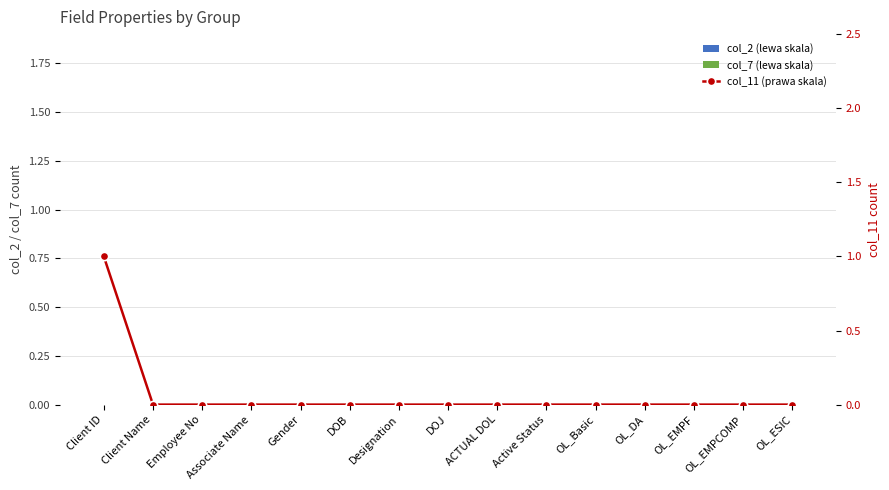

Reading left to right, list all the values displayed in this chart.

col_2: 0	0	0	0	0	0	0	0	0	0	0	0	0	0	0
col_7: 0	0	0	0	0	0	0	0	0	0	0	0	0	0	0
col_11: 1	0	0	0	0	0	0	0	0	0	0	0	0	0	0